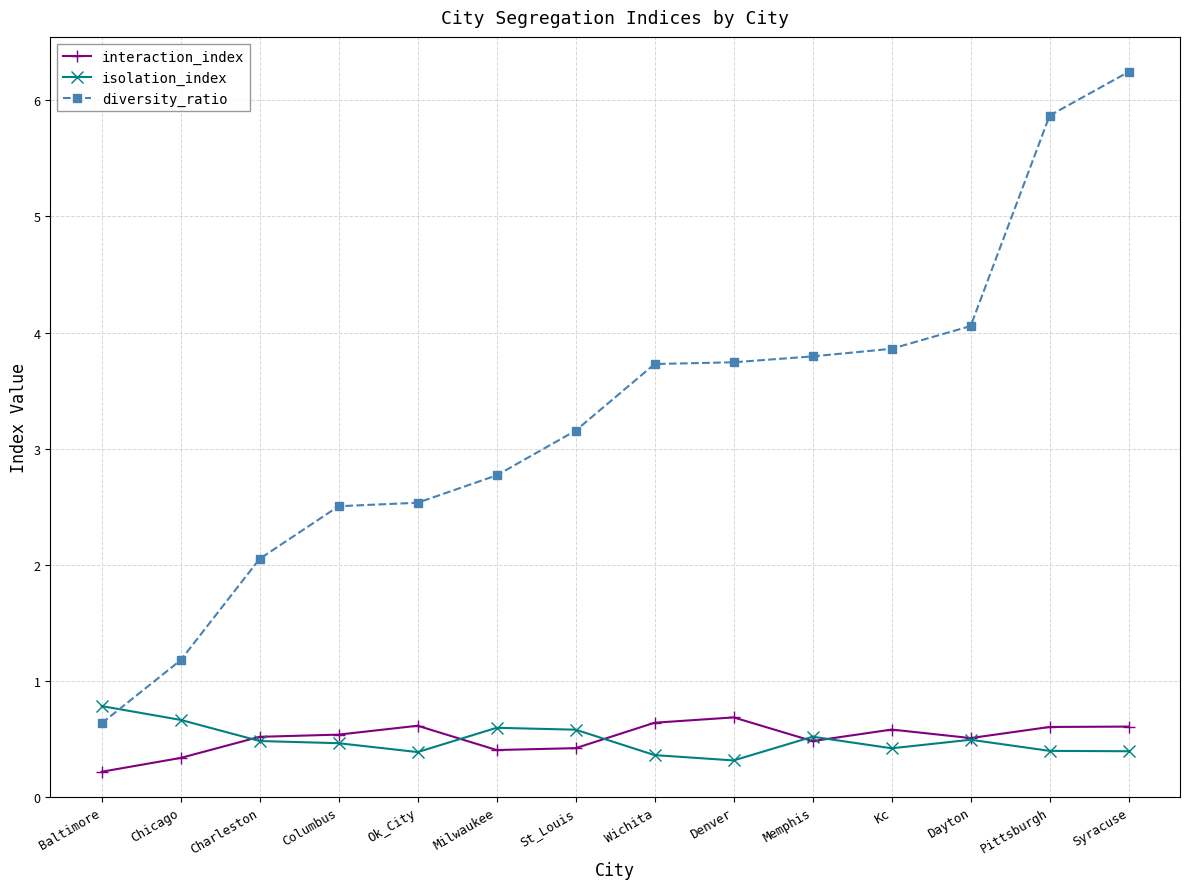

Which series has the largest total across all categories?

diversity_ratio